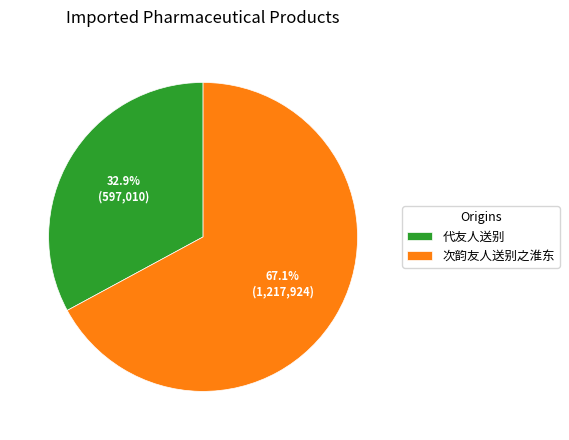

Approximately how many times larger is the value at 次韵友人送别之淮东 compared to 代友人送别?

2.0